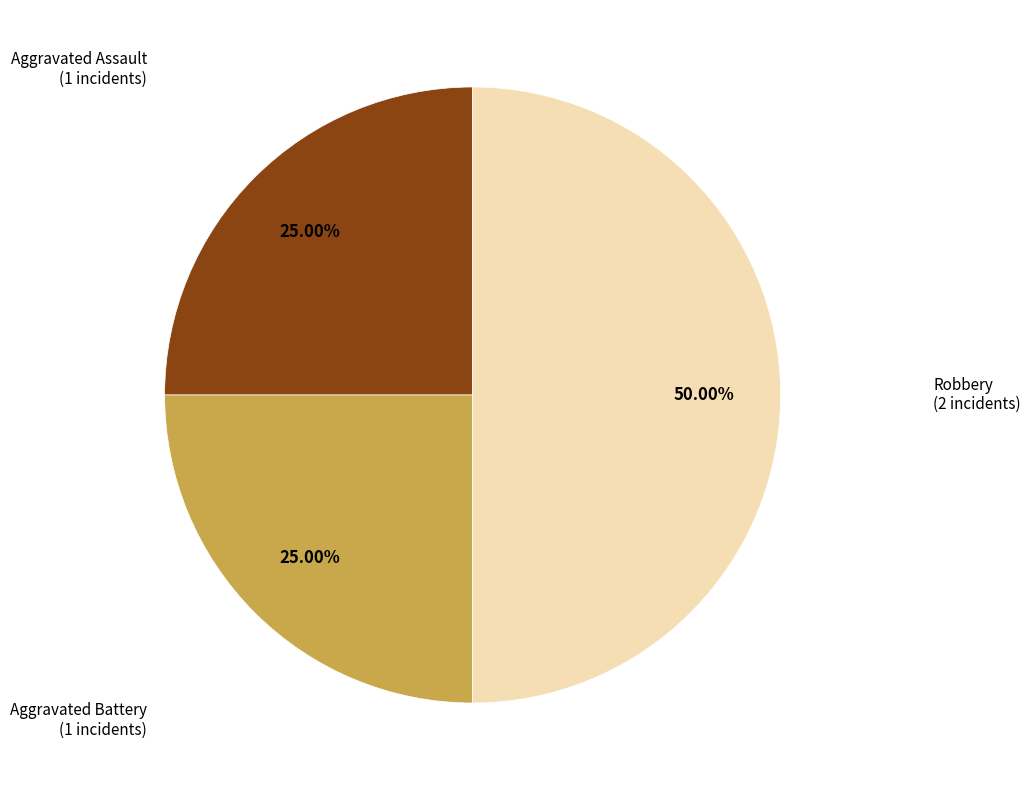

Which slice is the largest?

Robbery